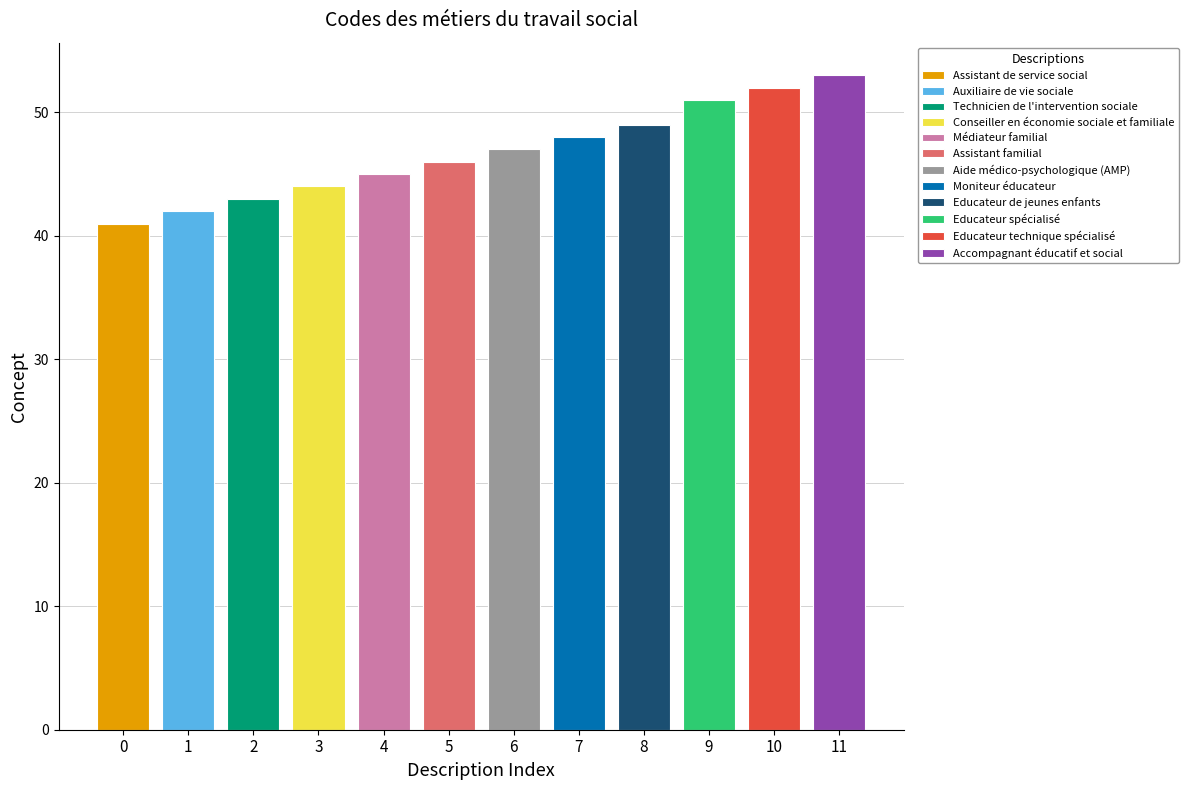

What is the sum of all values?

561